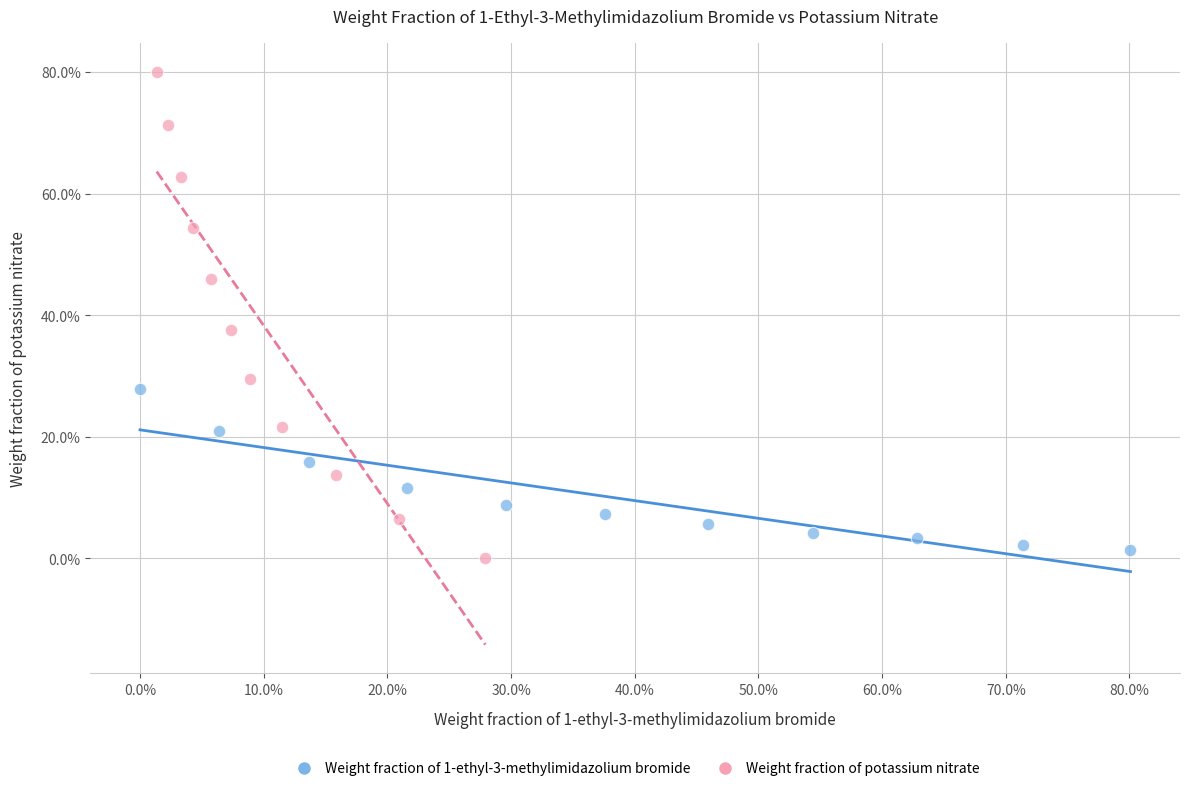

Which series reaches the minimum Y coordinate?

Weight fraction of potassium nitrate